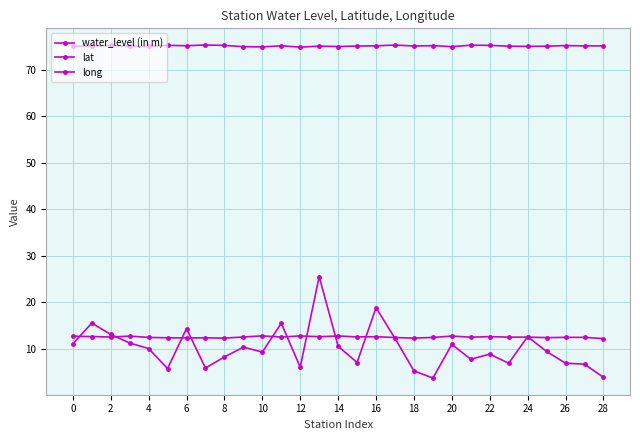

Does the chart display data point markers on the line(s)?

Yes